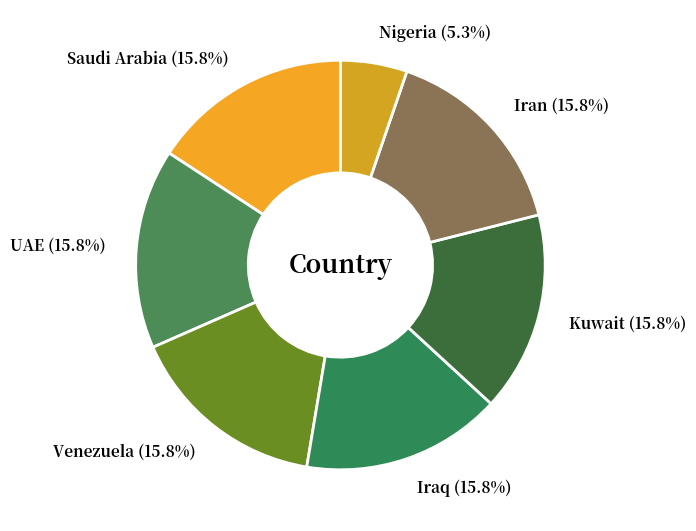

Approximately how many times larger is the value at UAE compared to Venezuela?

1.0